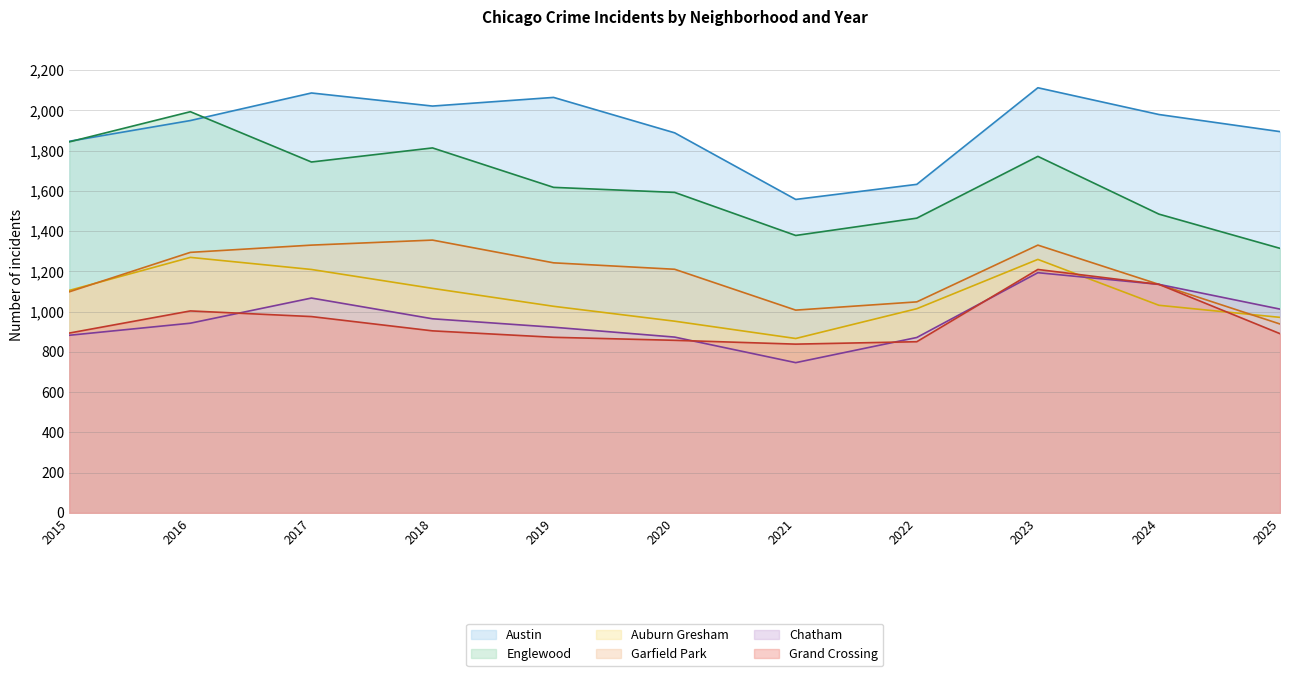

Which series has the largest total across all categories?

Austin